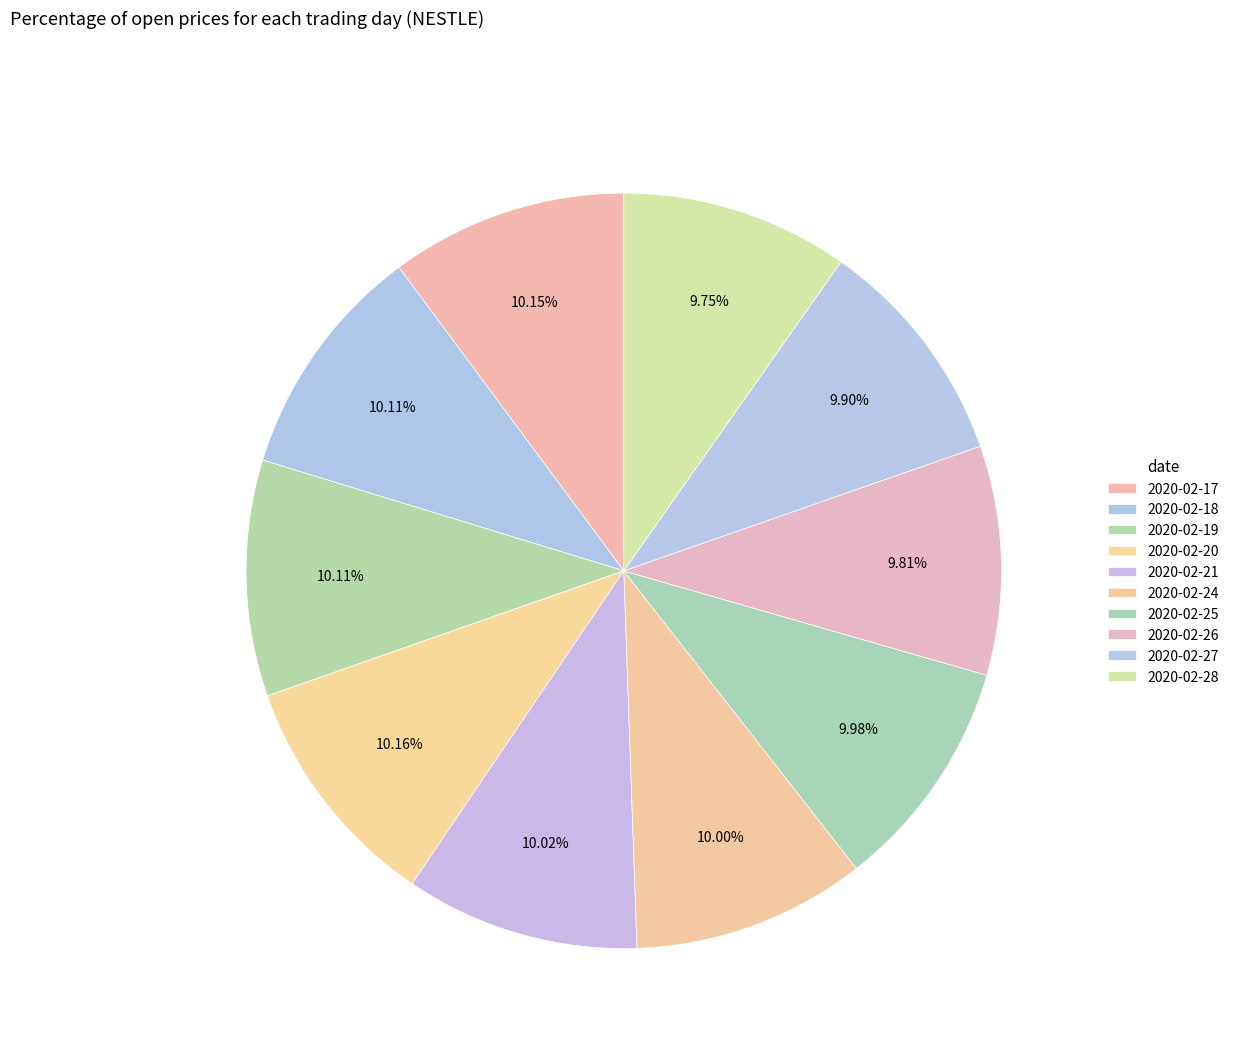

Is there a majority slice in this chart?

No